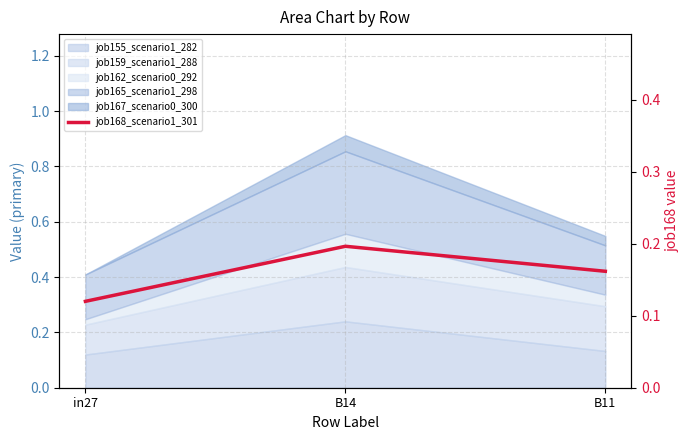

List the labels in order of value, largest first.

B14, B11, in27